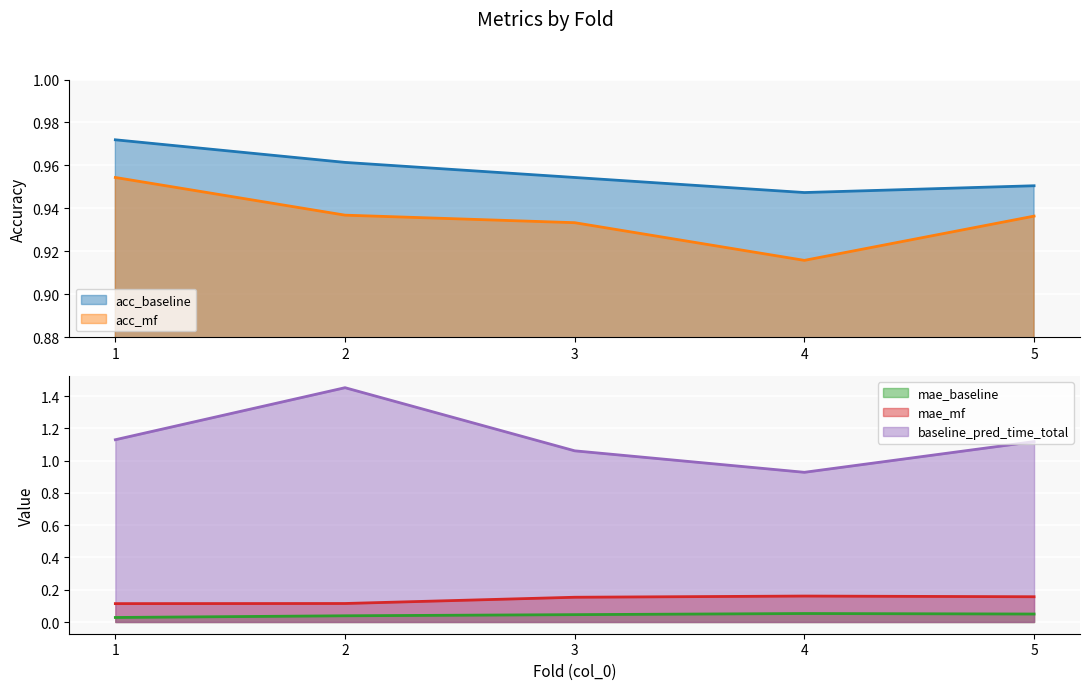

Read the acc_mf value at 1.

1.0